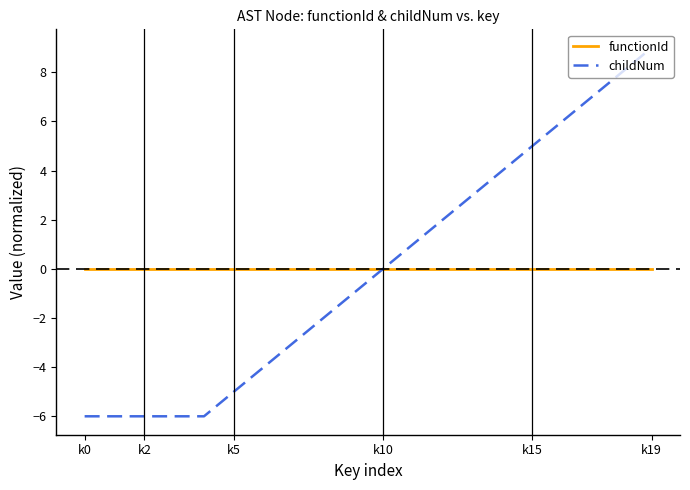

Which series has the widest spread of values?

childNum